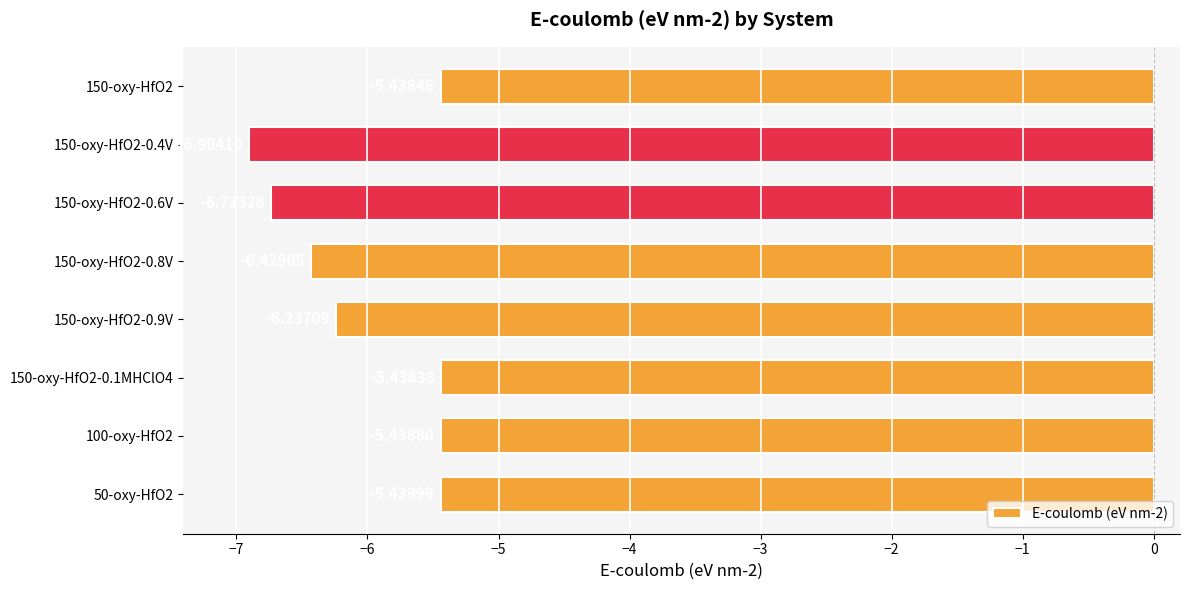

List the labels in order of value, largest first.

150-oxy-HfO2-0.1MHClO4, 150-oxy-HfO2, 100-oxy-HfO2, 50-oxy-HfO2, 150-oxy-HfO2-0.9V, 150-oxy-HfO2-0.8V, 150-oxy-HfO2-0.6V, 150-oxy-HfO2-0.4V